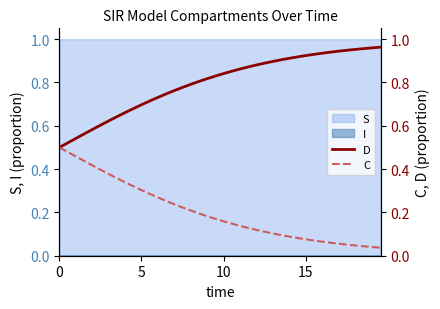

Reading left to right, transcribe all the data shown in this chart.

D: 0.5	0.5	0.5	0.6	0.6	0.6	0.6	0.6	0.7	0.7	0.7	0.7	0.7	0.7	0.8	0.8	0.8	0.8	0.8	0.8	0.8	0.9	0.9	0.9	0.9	0.9	0.9	0.9	0.9	0.9	0.9	0.9	0.9	0.9	0.9	0.9	1.0	1.0	1.0	1.0
C: 0.5	0.5	0.5	0.4	0.4	0.4	0.4	0.4	0.3	0.3	0.3	0.3	0.3	0.3	0.2	0.2	0.2	0.2	0.2	0.2	0.2	0.1	0.1	0.1	0.1	0.1	0.1	0.1	0.1	0.1	0.1	0.1	0.1	0.1	0.1	0.1	0.0	0.0	0.0	0.0